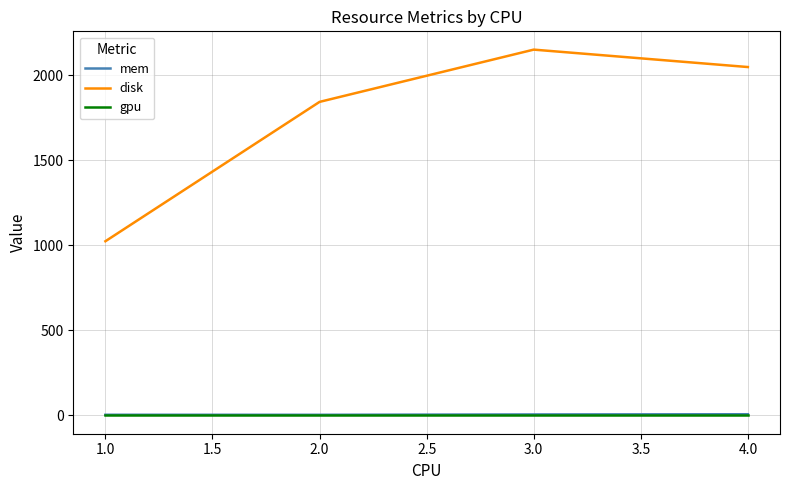

True or false: disk and gpu intersect in this chart.

False